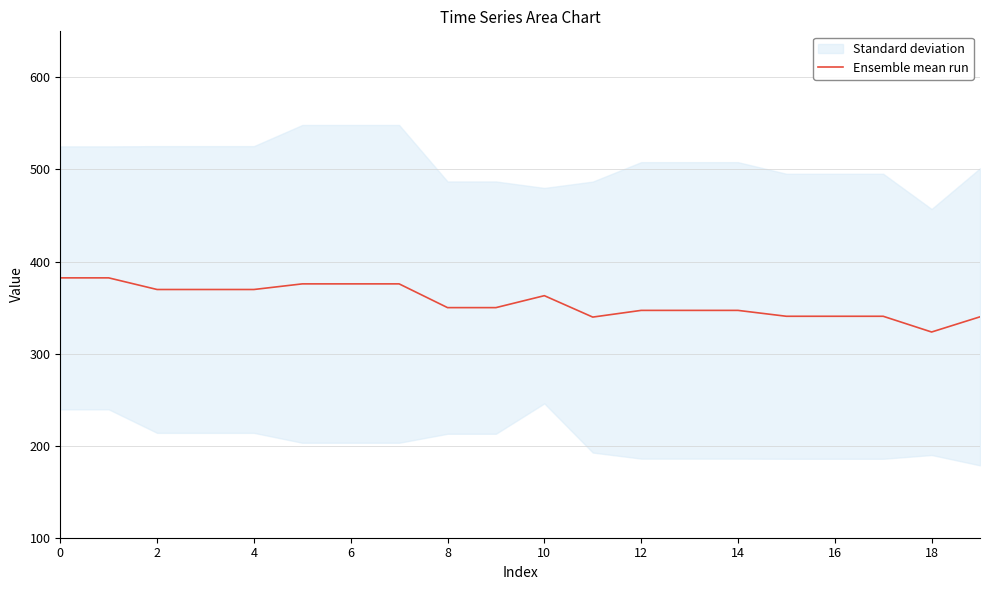

Which category has the lowest value across all series?

18